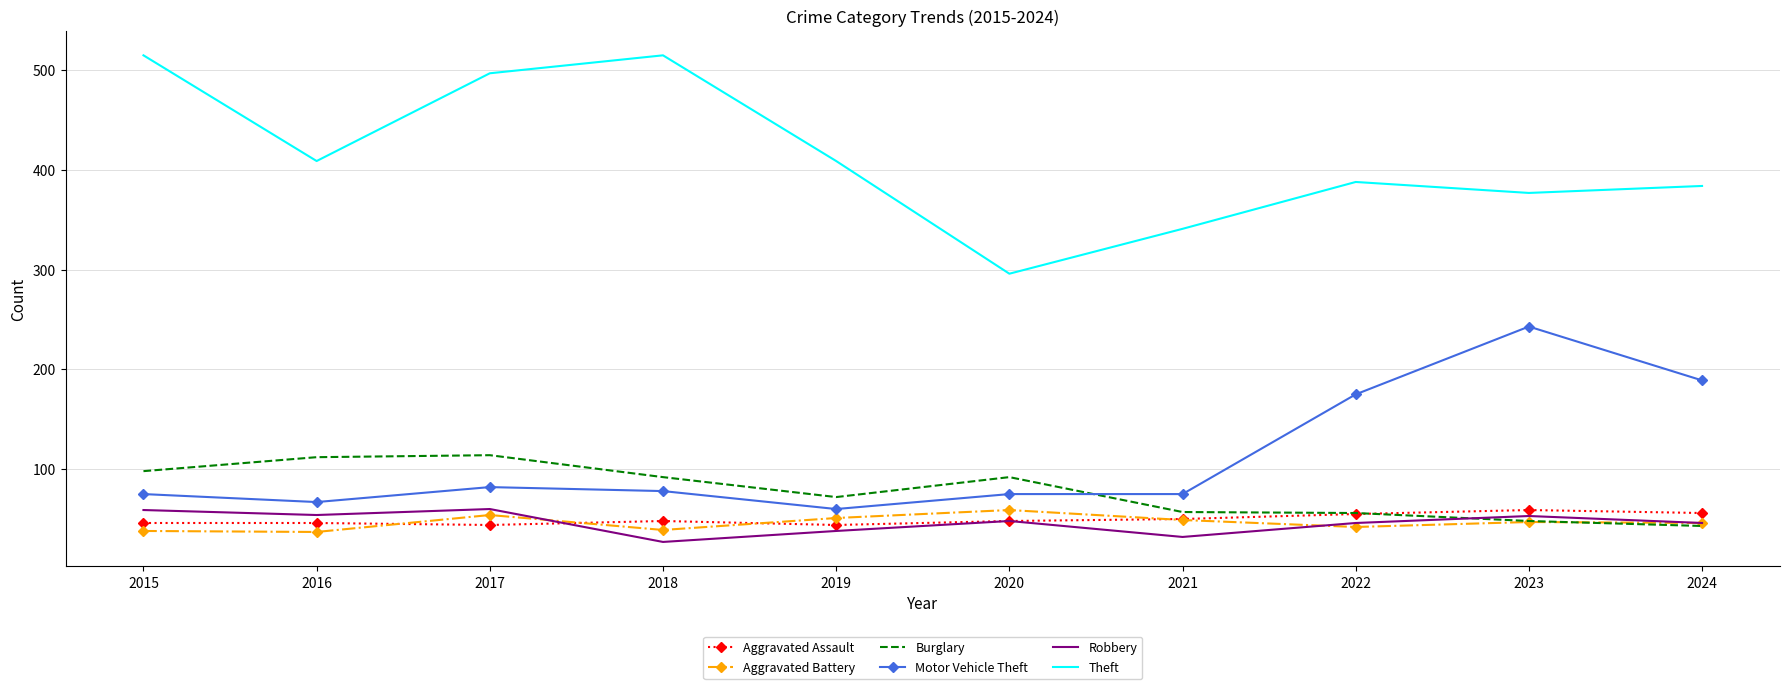

What is the difference between the Aggravated Battery values at 2023 and 2016?

10